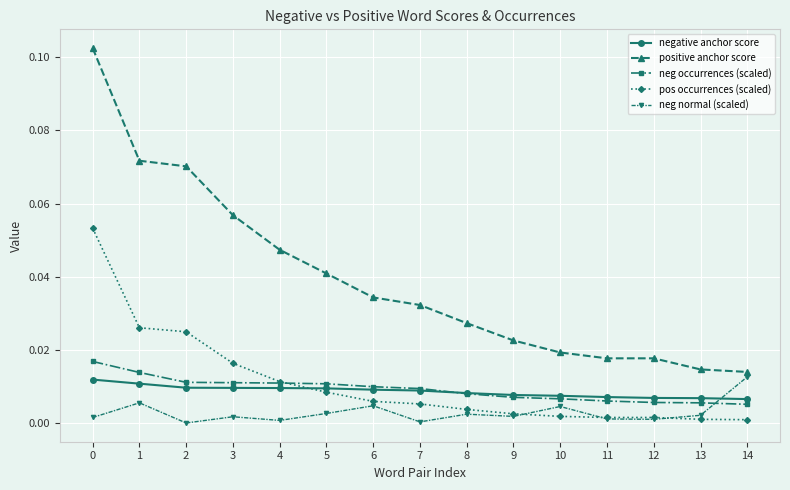

Count the neg occurrences (scaled) values in the range 0 to 1.

15